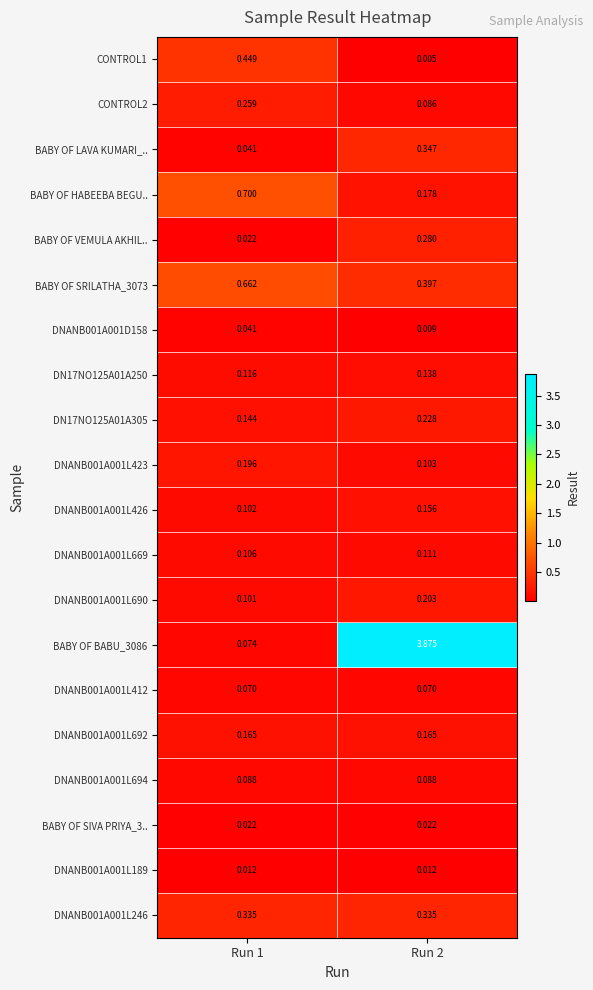

List the series in order of their peak value, lowest first.

DNANB001A001L189, BABY OF SIVA PRIYA_3.., DNANB001A001D158, DNANB001A001L412, DNANB001A001L694, DNANB001A001L669, DN17NO125A01A250, DNANB001A001L426, DNANB001A001L692, DNANB001A001L423, DNANB001A001L690, DN17NO125A01A305, CONTROL2, BABY OF VEMULA AKHIL.., DNANB001A001L246, BABY OF LAVA KUMARI_.., CONTROL1, BABY OF SRILATHA_3073, BABY OF HABEEBA BEGU.., BABY OF BABU_3086